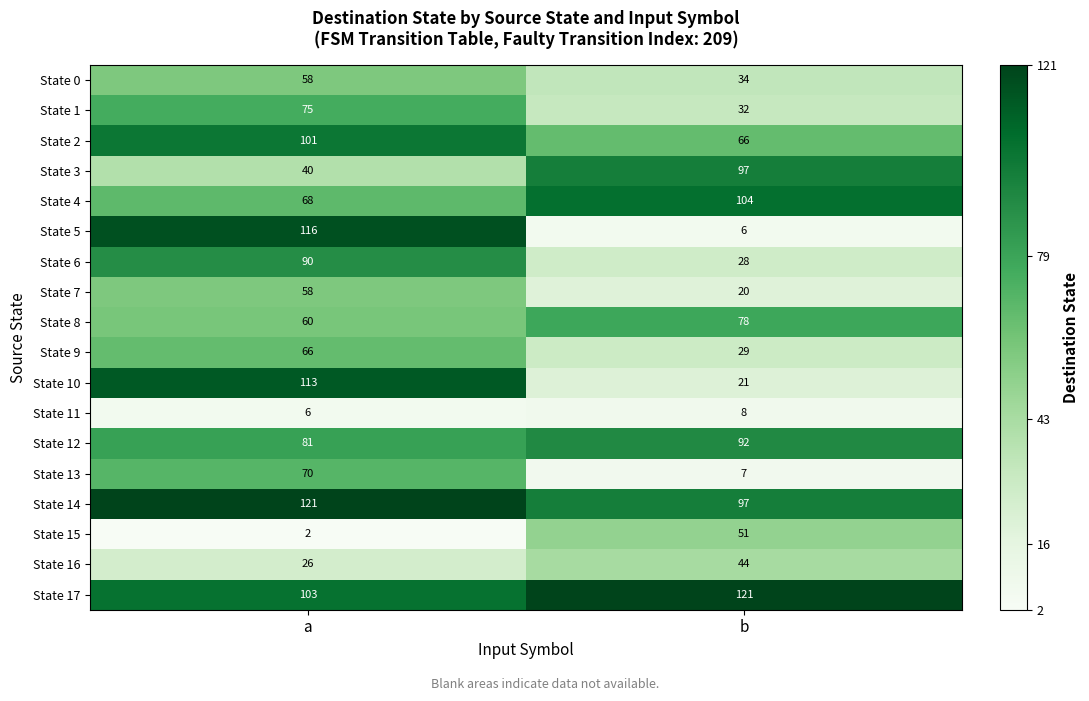

What is the smallest value displayed?

2